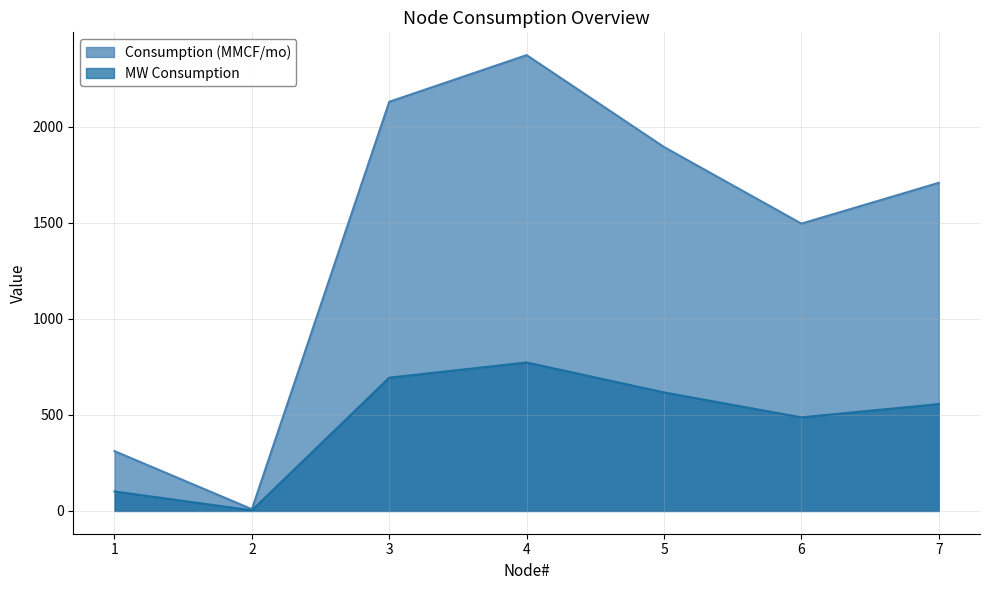

How many lines are shown in the chart?

2